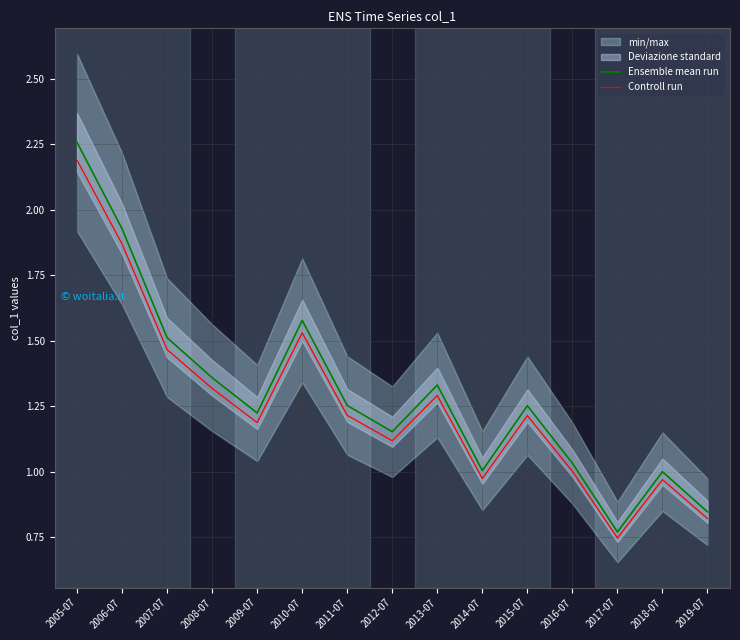

Is this an area chart (filled region under the line)?

No